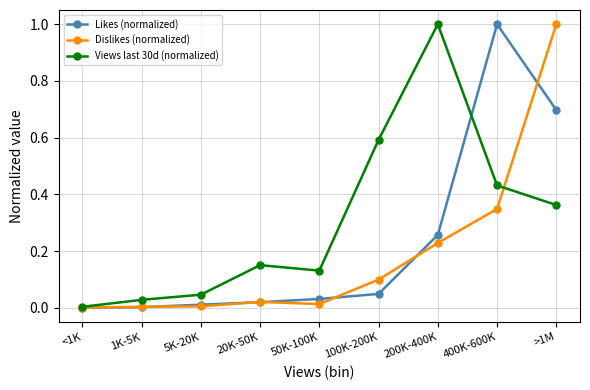

Between 200K-400K and 400K-600K, which series saw the biggest shift?

Likes (normalized)